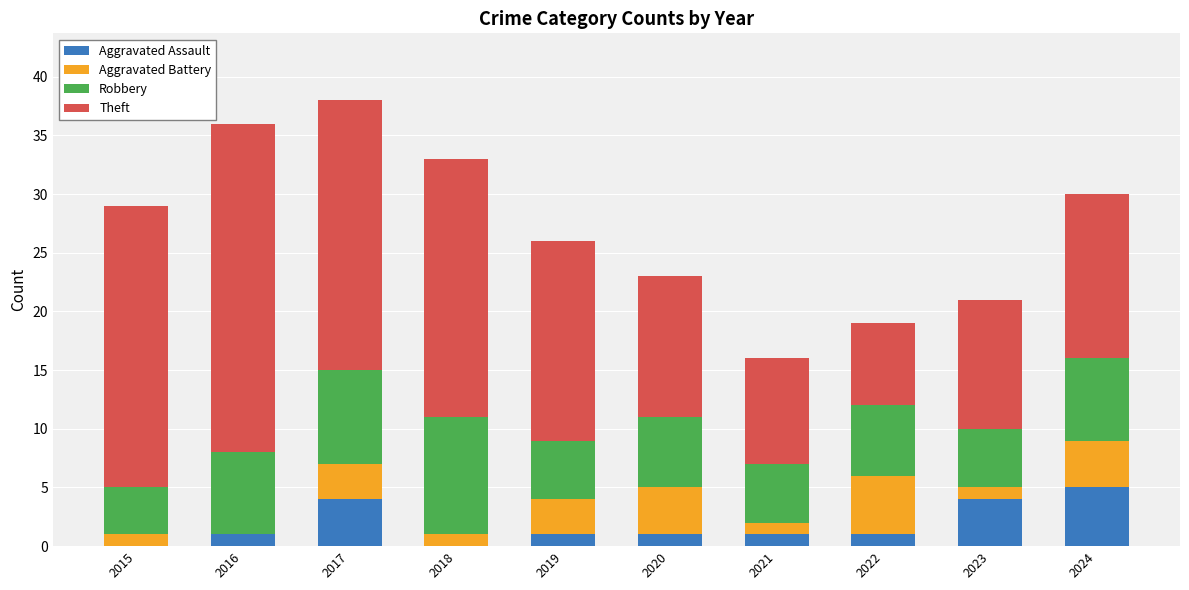

At which category is the sum across all series the highest?

2017